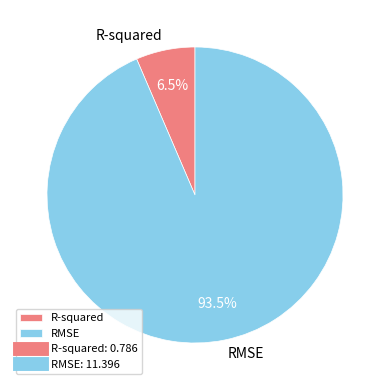

Between RMSE and R-squared, which is larger?

RMSE